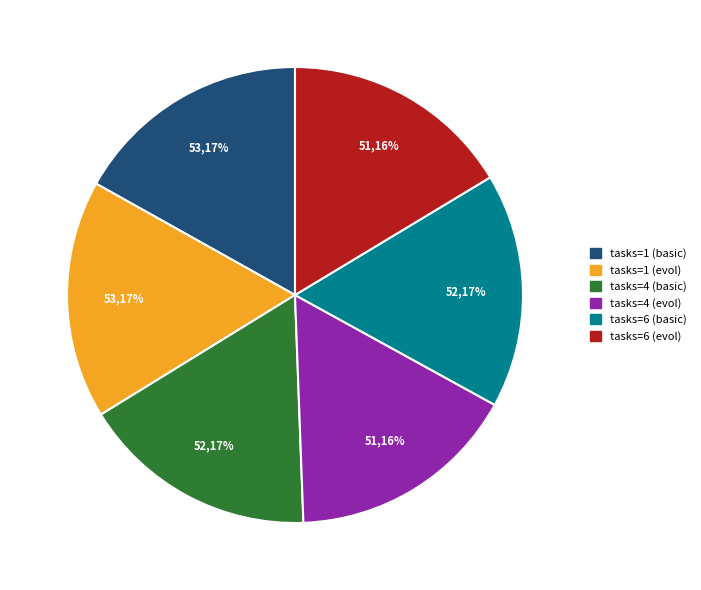

Does any single category account for the majority?

No